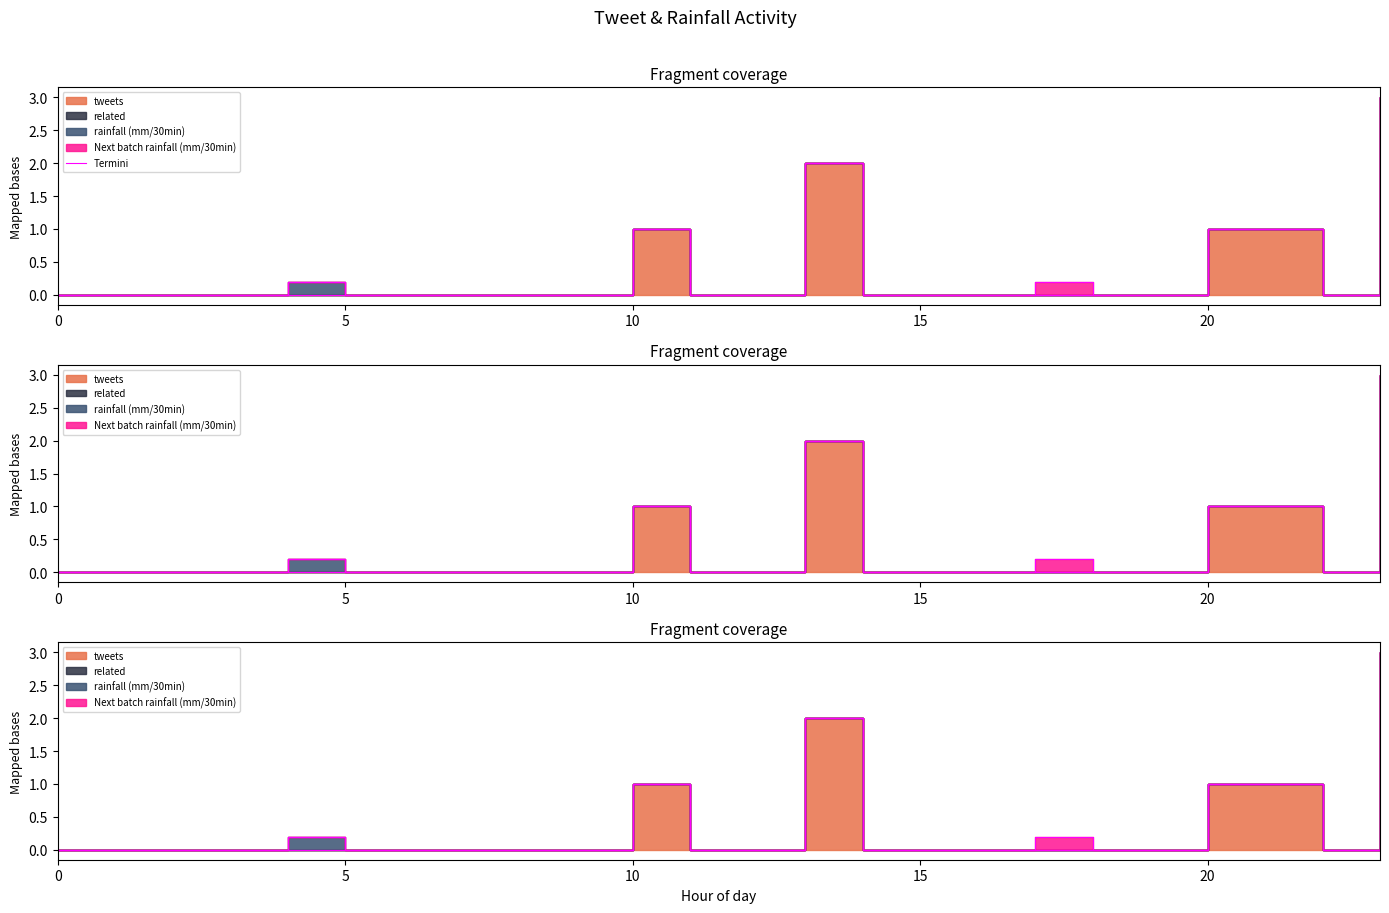

Does the chart display data point markers on the line(s)?

No